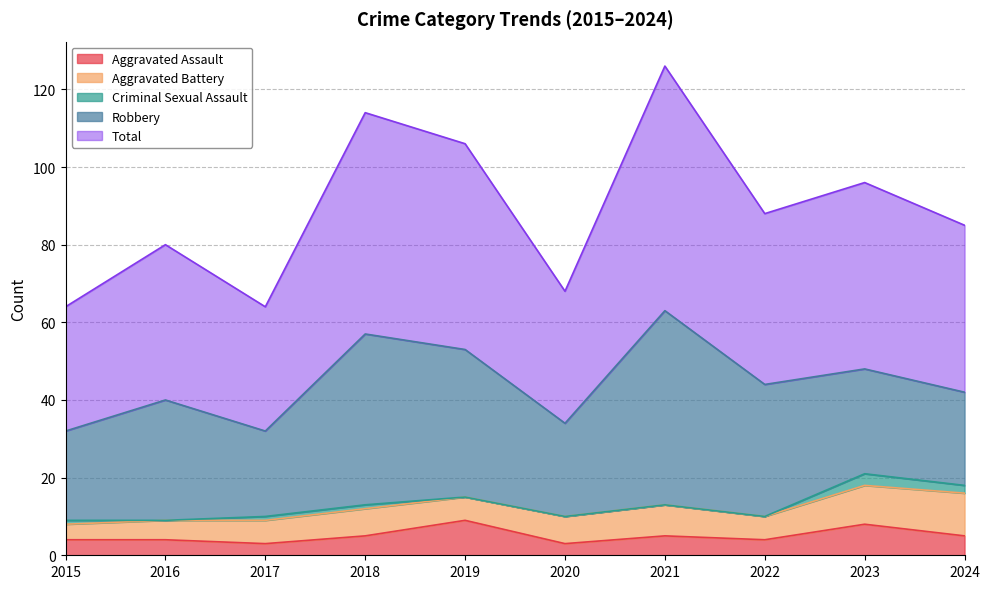

How many Aggravated Assault values are between 4 and 5?

6